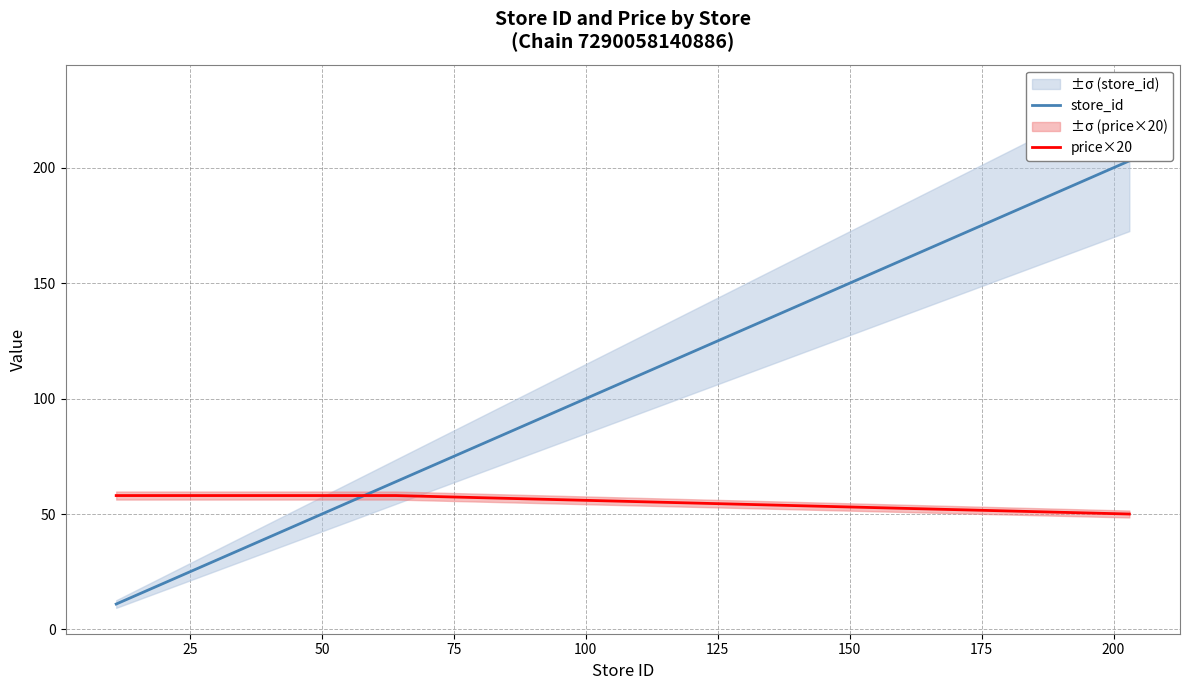

Rank the series by their maximum value, from lowest to highest.

price×20, store_id